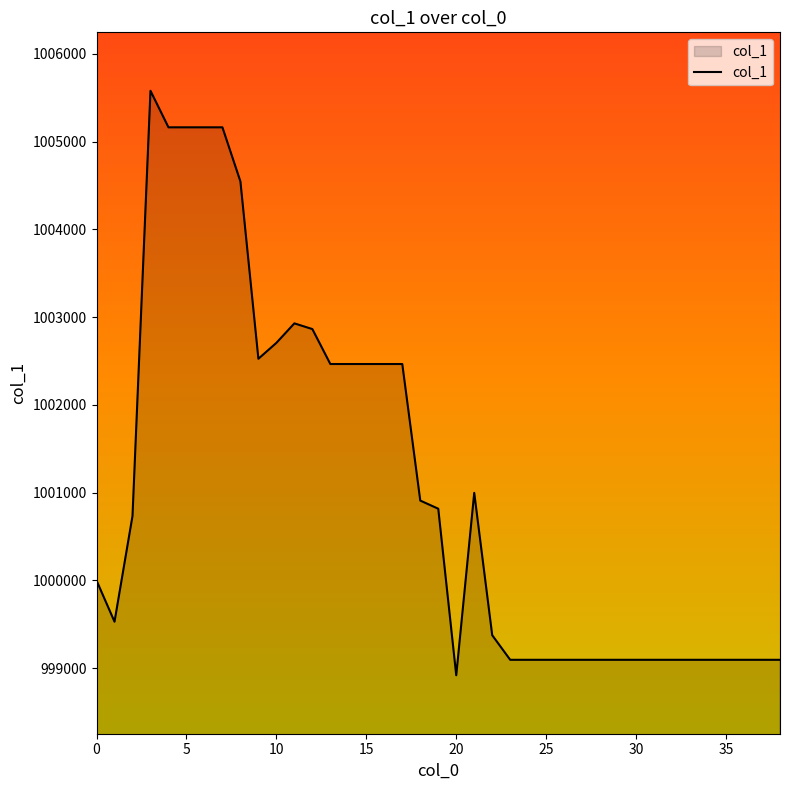

Count the number of categories in the chart.

39